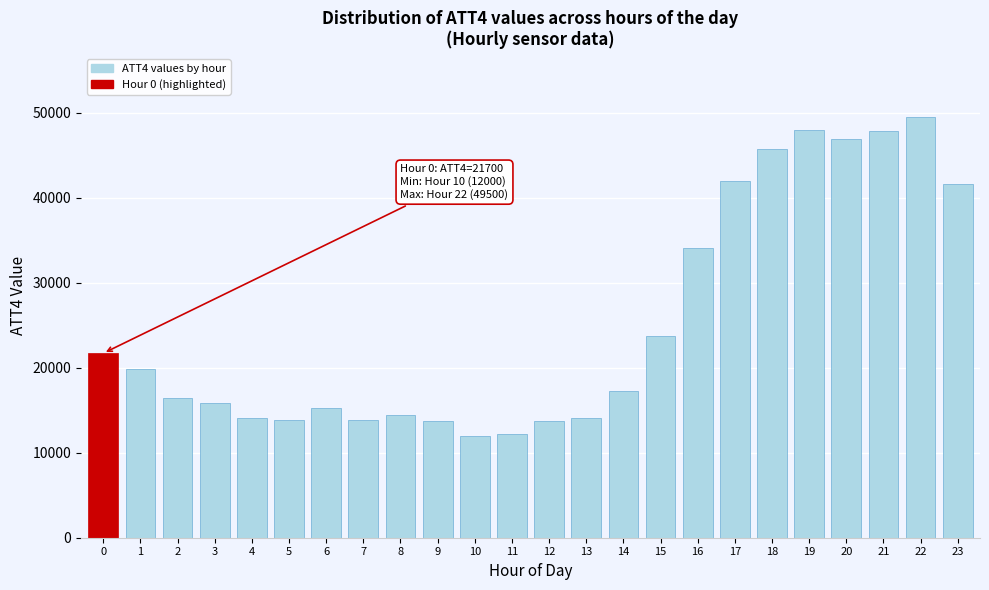

What is the value of the 12th bar from the left?

12200